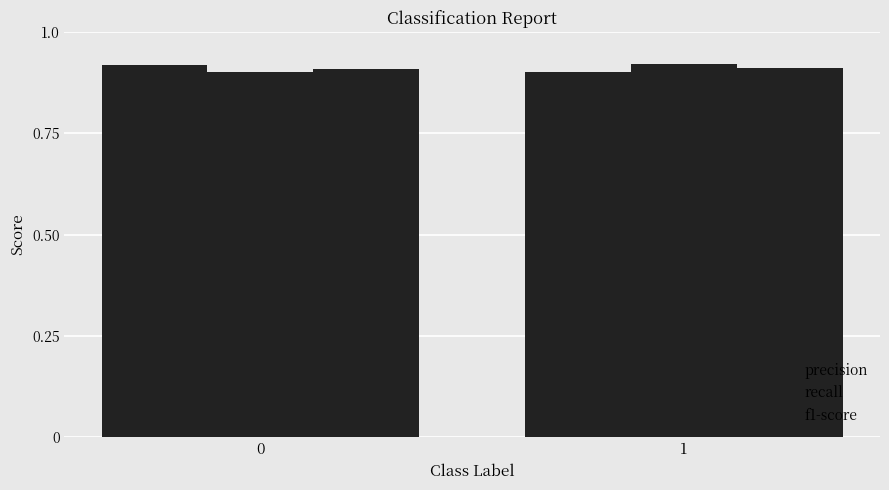

What is the value of the recall bar at the 1st from the left?

0.9